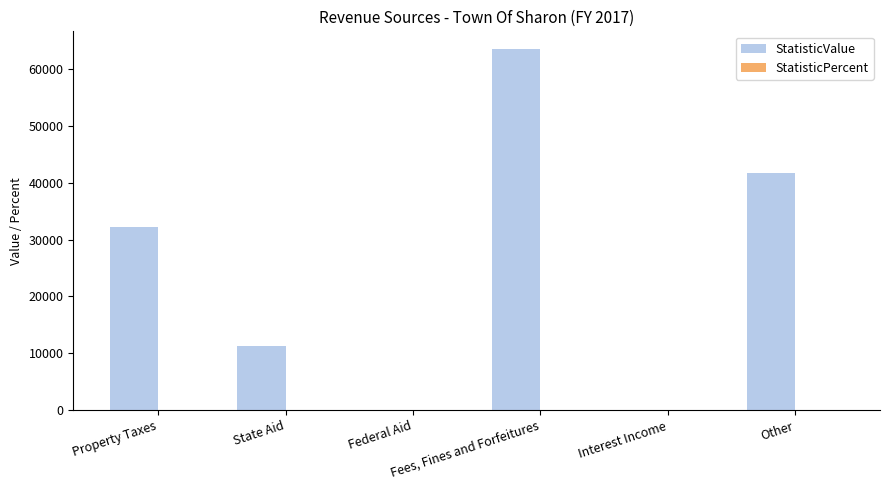

Which series has the largest total across all categories?

StatisticValue